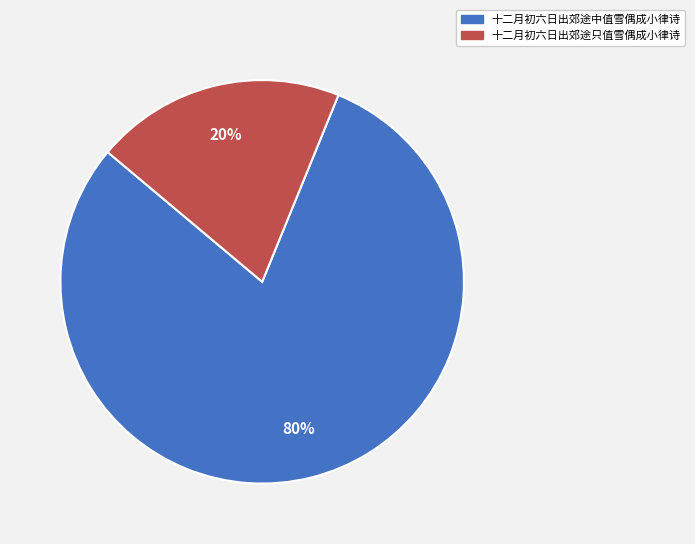

To the nearest percent, what is the difference between the largest and smallest slice percentages?

60%